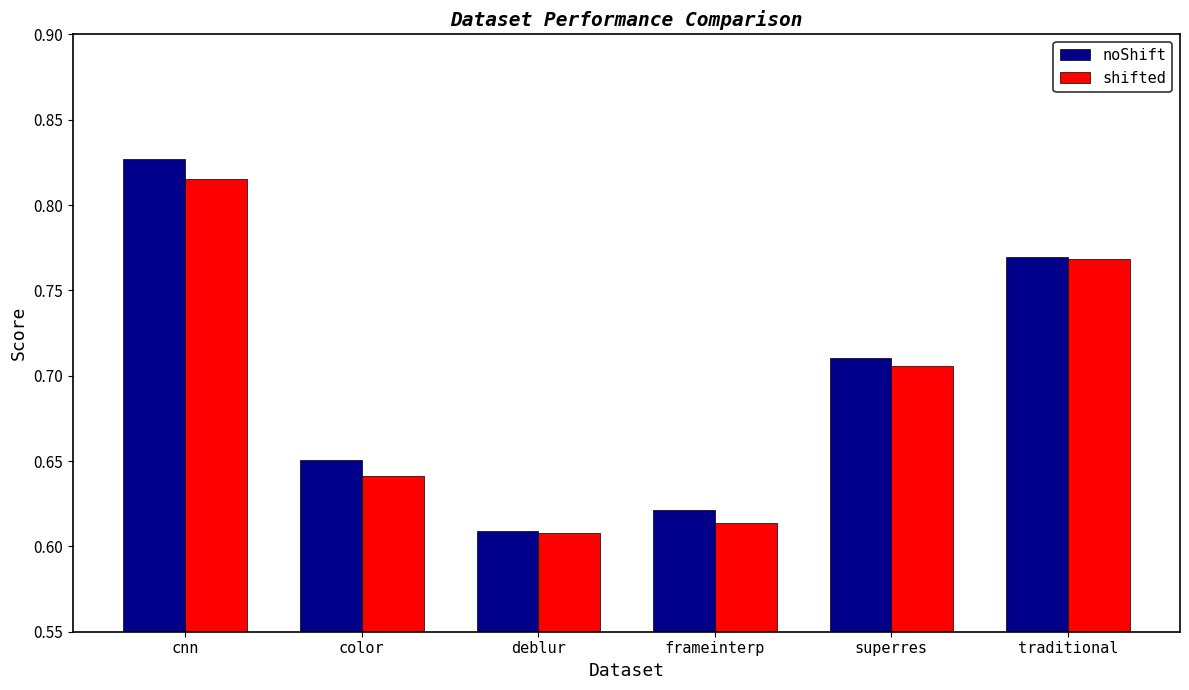

What are all the series names shown in the legend?

noShift, shifted